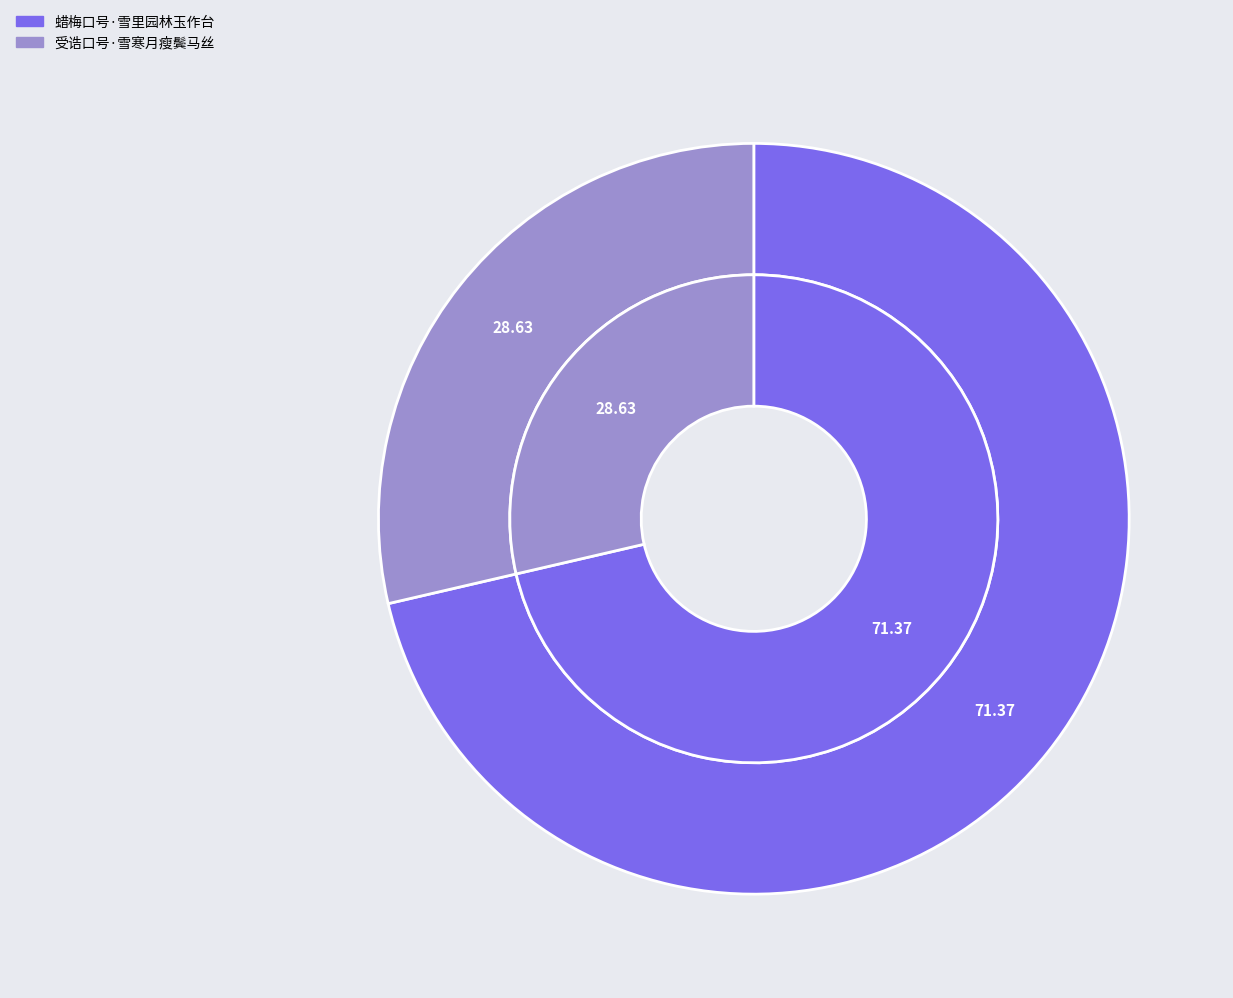

Between 蜡梅口号·雪里园林玉作台 and 受诰口号·雪寒月瘦鬓马丝, which is larger?

蜡梅口号·雪里园林玉作台